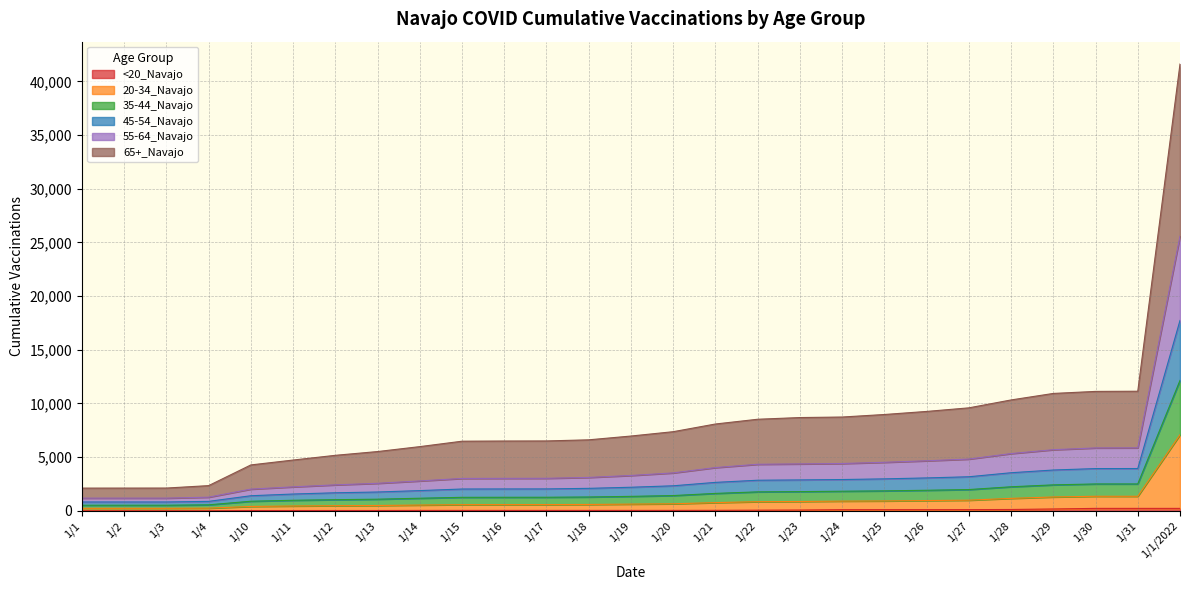

True or false: 45-54_Navajo and 55-64_Navajo intersect in this chart.

False